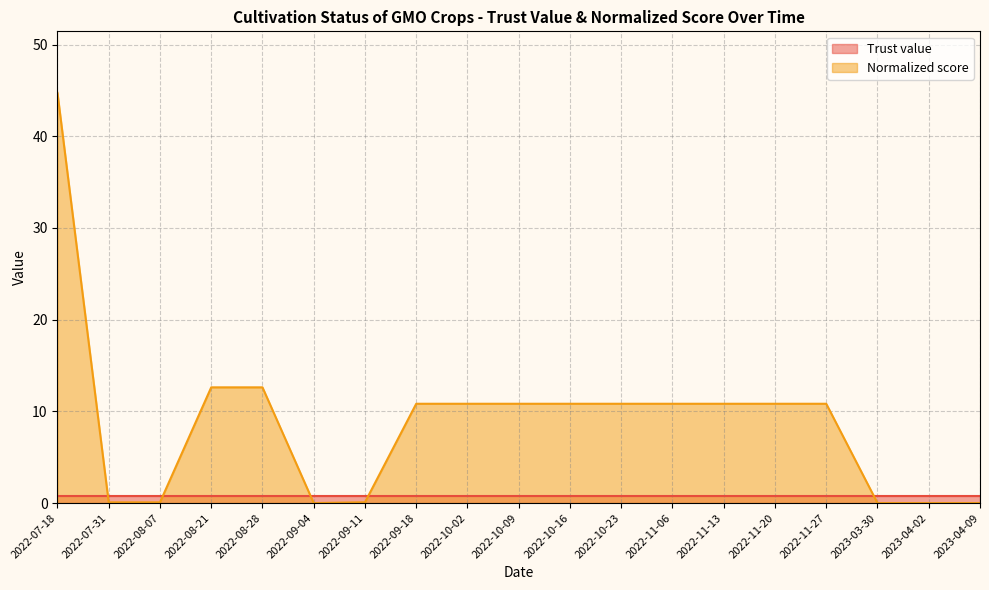

The value at 2022-07-18 is 44.7. True or false?

True